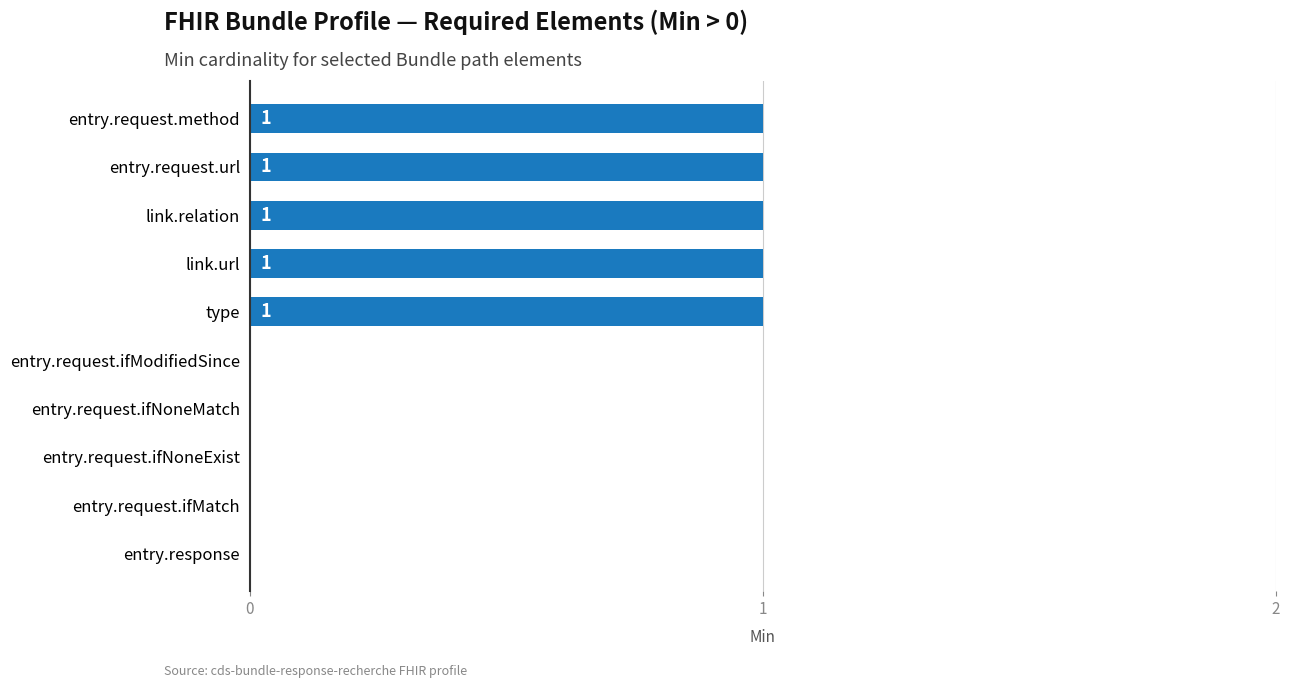

Between entry.response and link.url, which is larger?

link.url